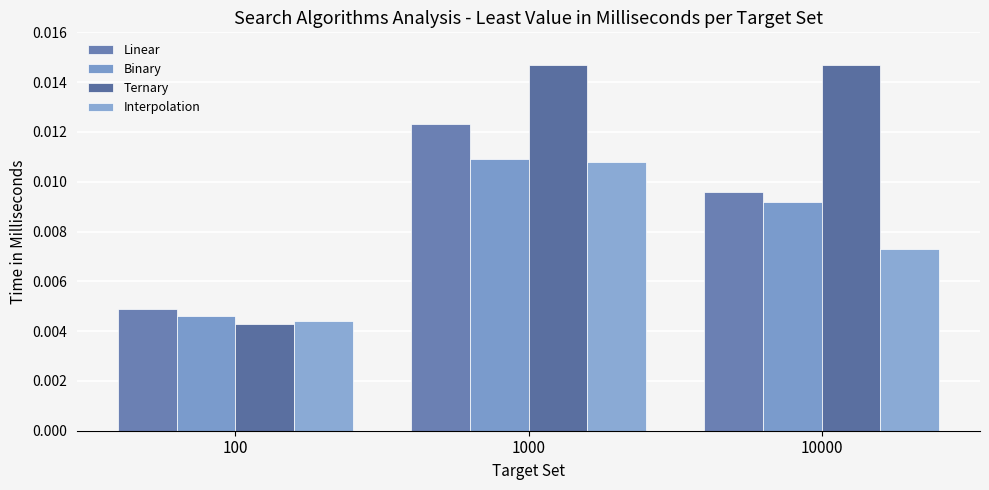

Rank the series by their average value, from lowest to highest.

Interpolation, Binary, Linear, Ternary